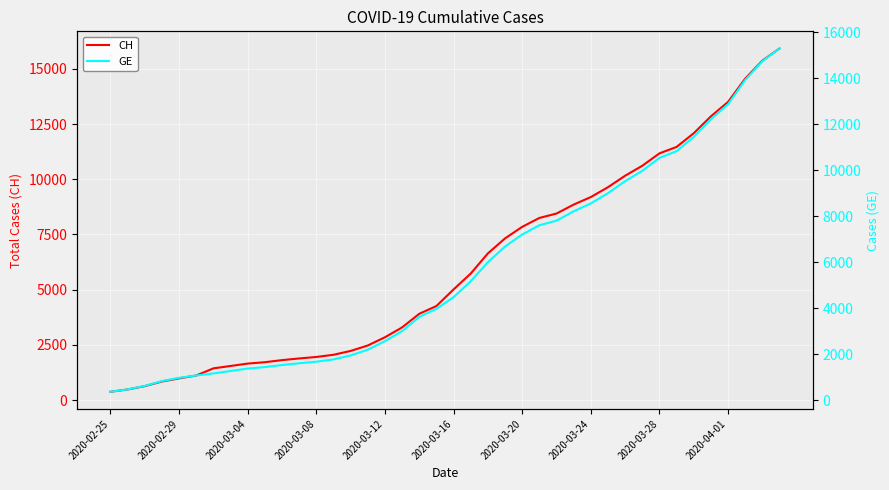

The value of CH at 2020-03-20 is 4977. True or false?

False